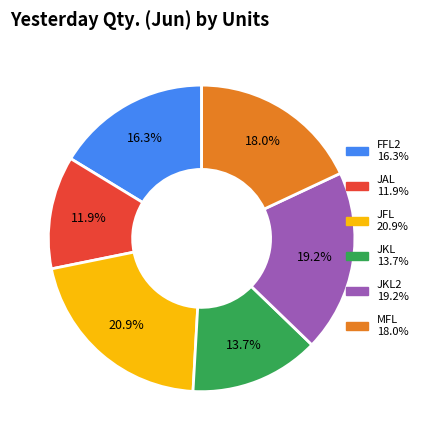

Is there any slice that represents more than half of the pie?

No